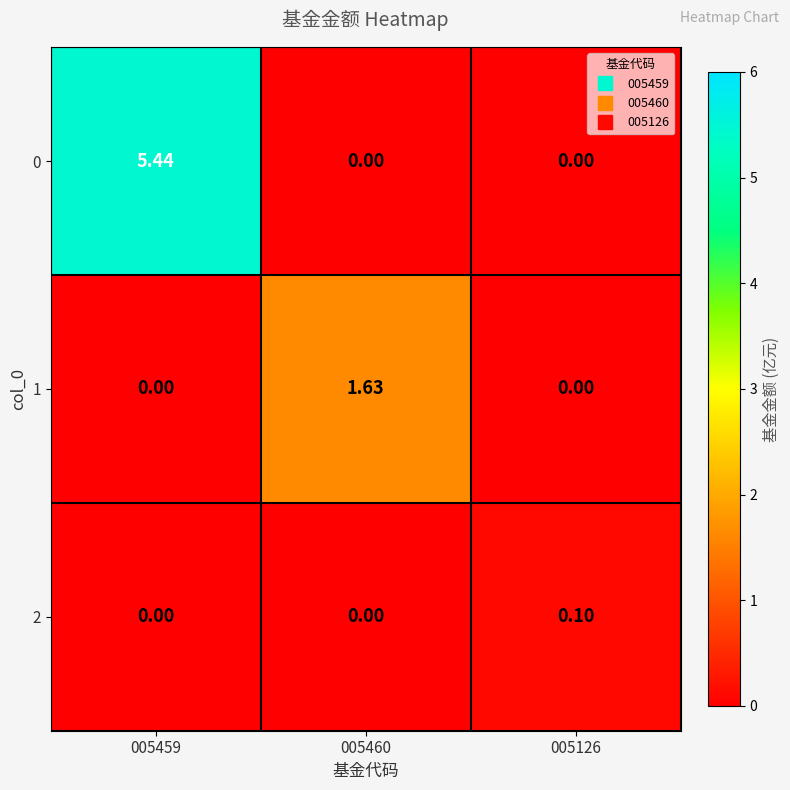

Is the value of 1 at 005459 greater than the value of 2 at 005126?

No